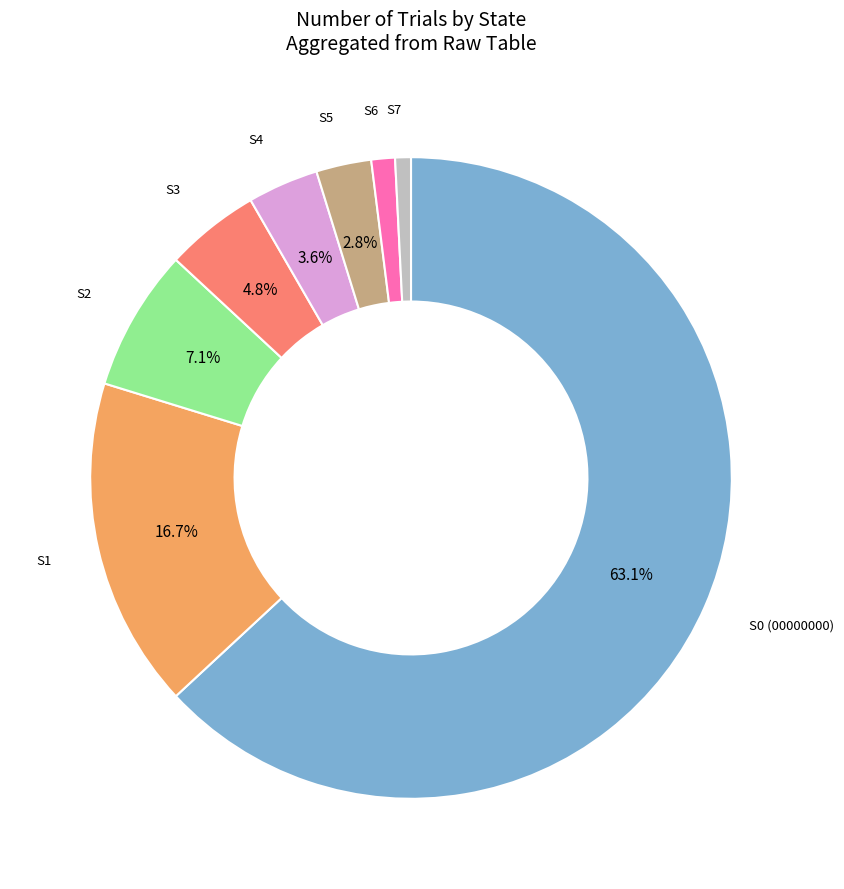

Is there a majority slice in this chart?

Yes